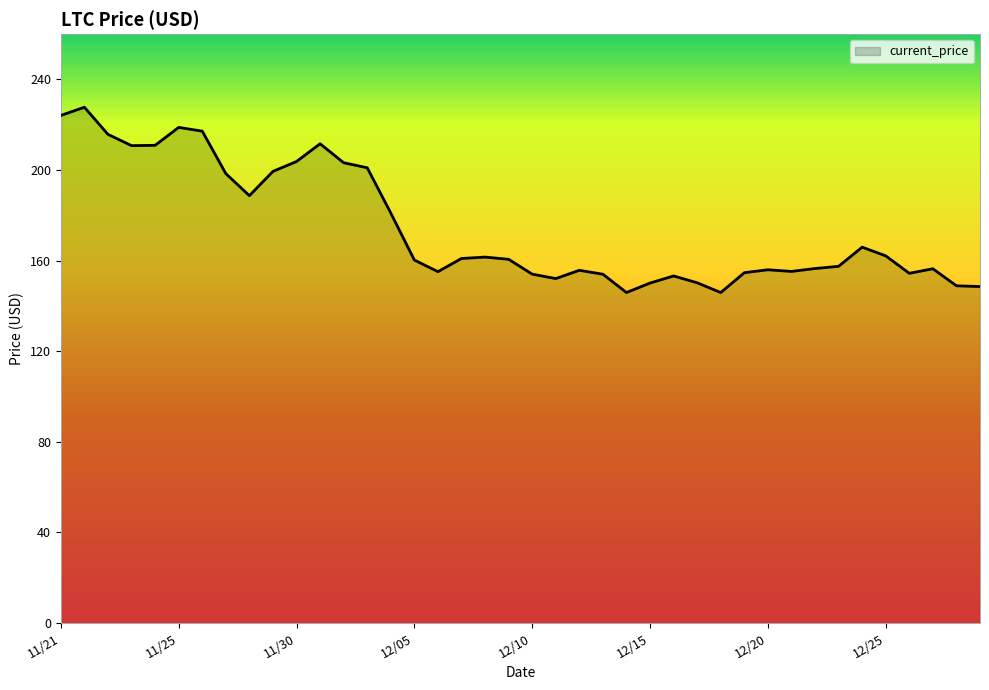

What is the maximum value shown in the chart?

227.7